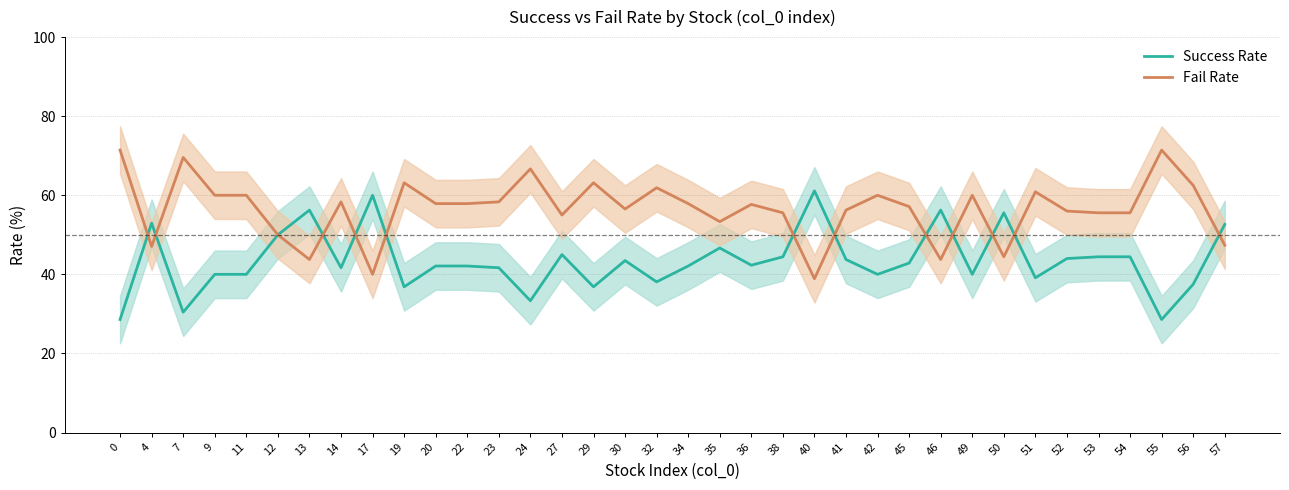

The value of Fail Rate at 11 is 13.0. True or false?

False